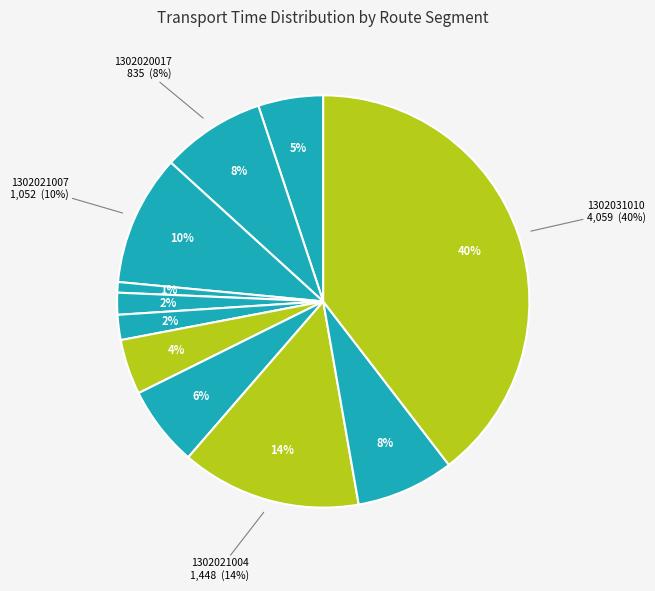

True or false: 1302020005 accounts for 6% of the total.

True